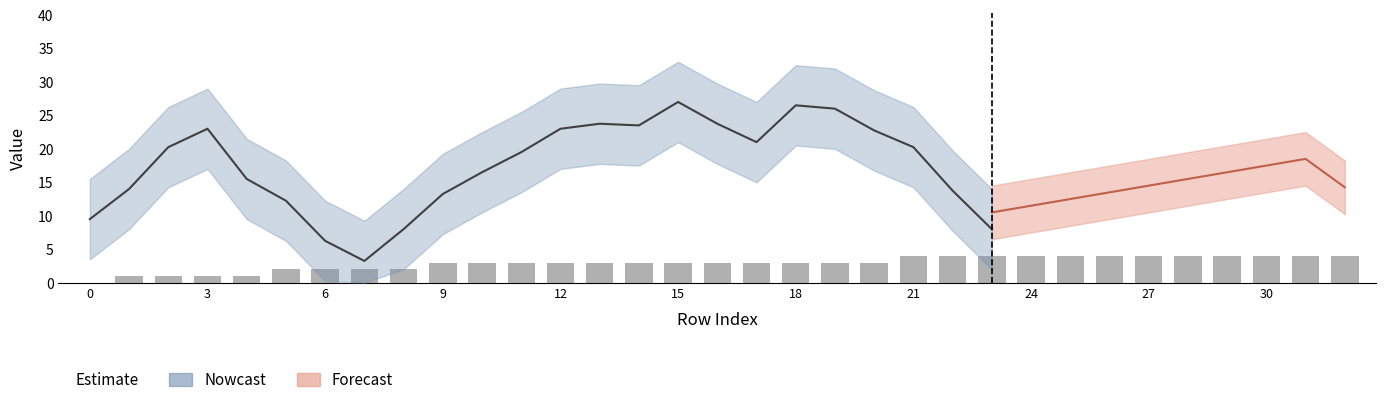

The value at 16 is 3. True or false?

True